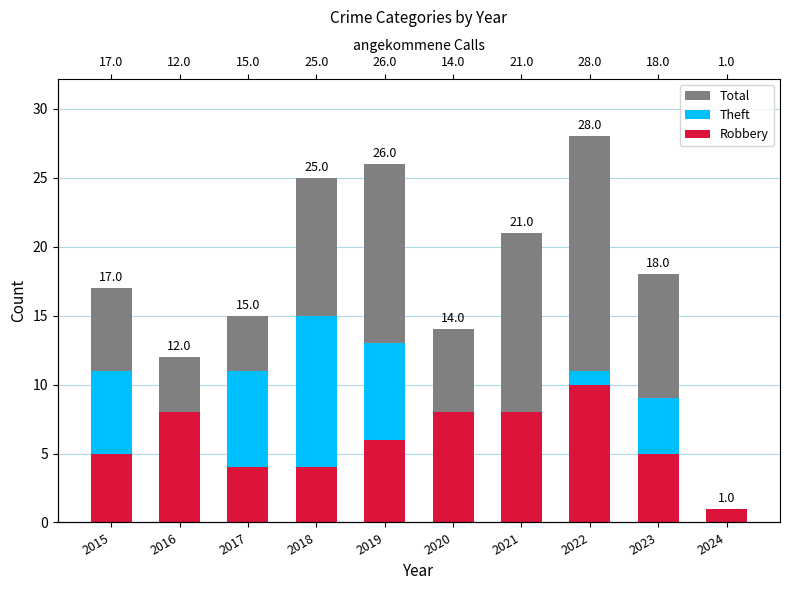

Which series has the widest spread of values?

Total